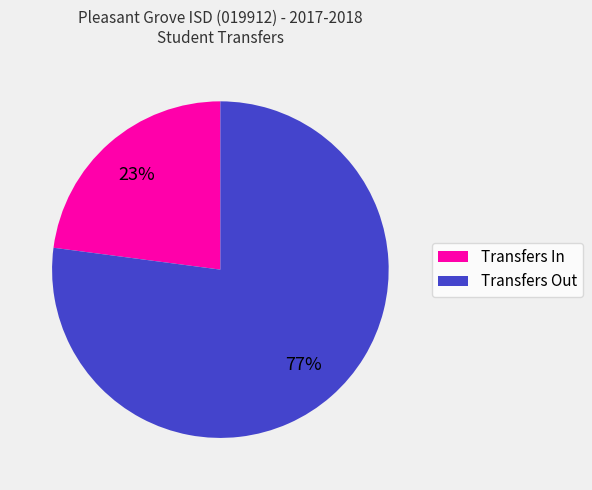

What percentage is the Transfers In slice, to the nearest percent?

23%